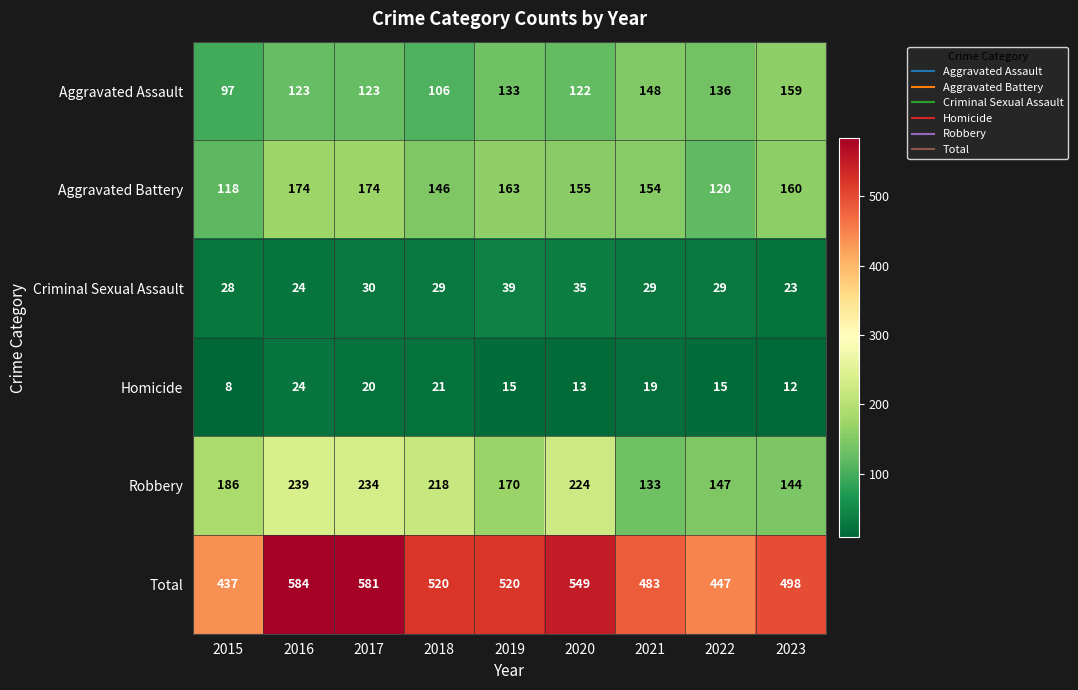

The value of Criminal Sexual Assault at 2015 is 28. True or false?

True